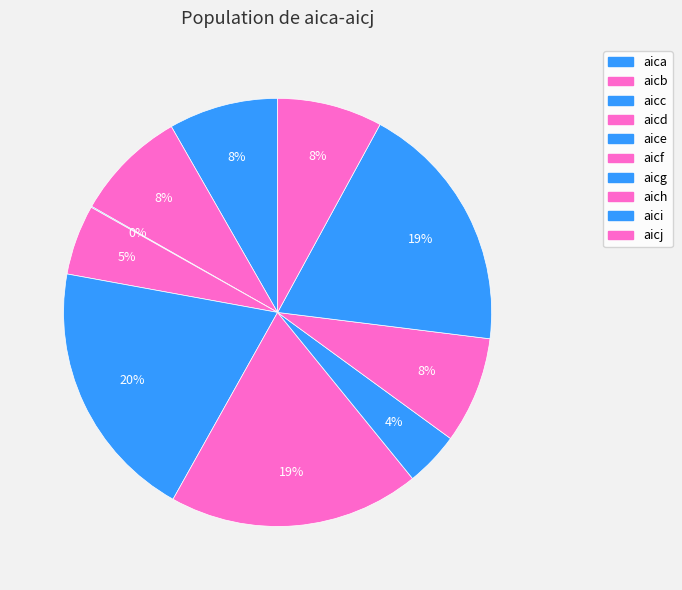

The aicg slice represents 4% of the pie. True or false?

True